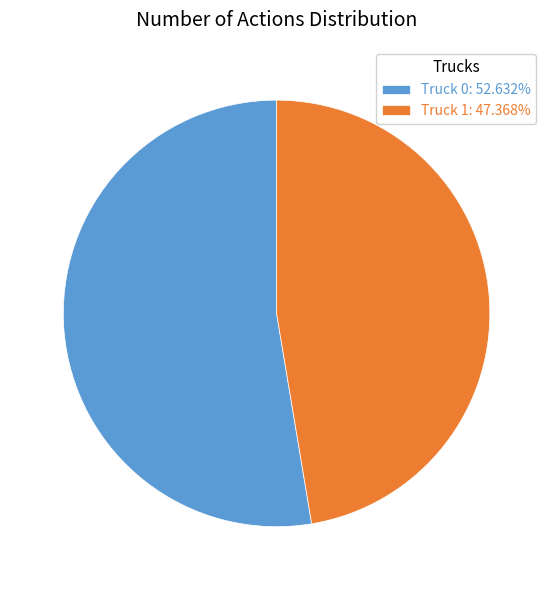

What is the ratio of the value at Truck 1: 47.368% to the value at Truck 0: 52.632%?

0.9